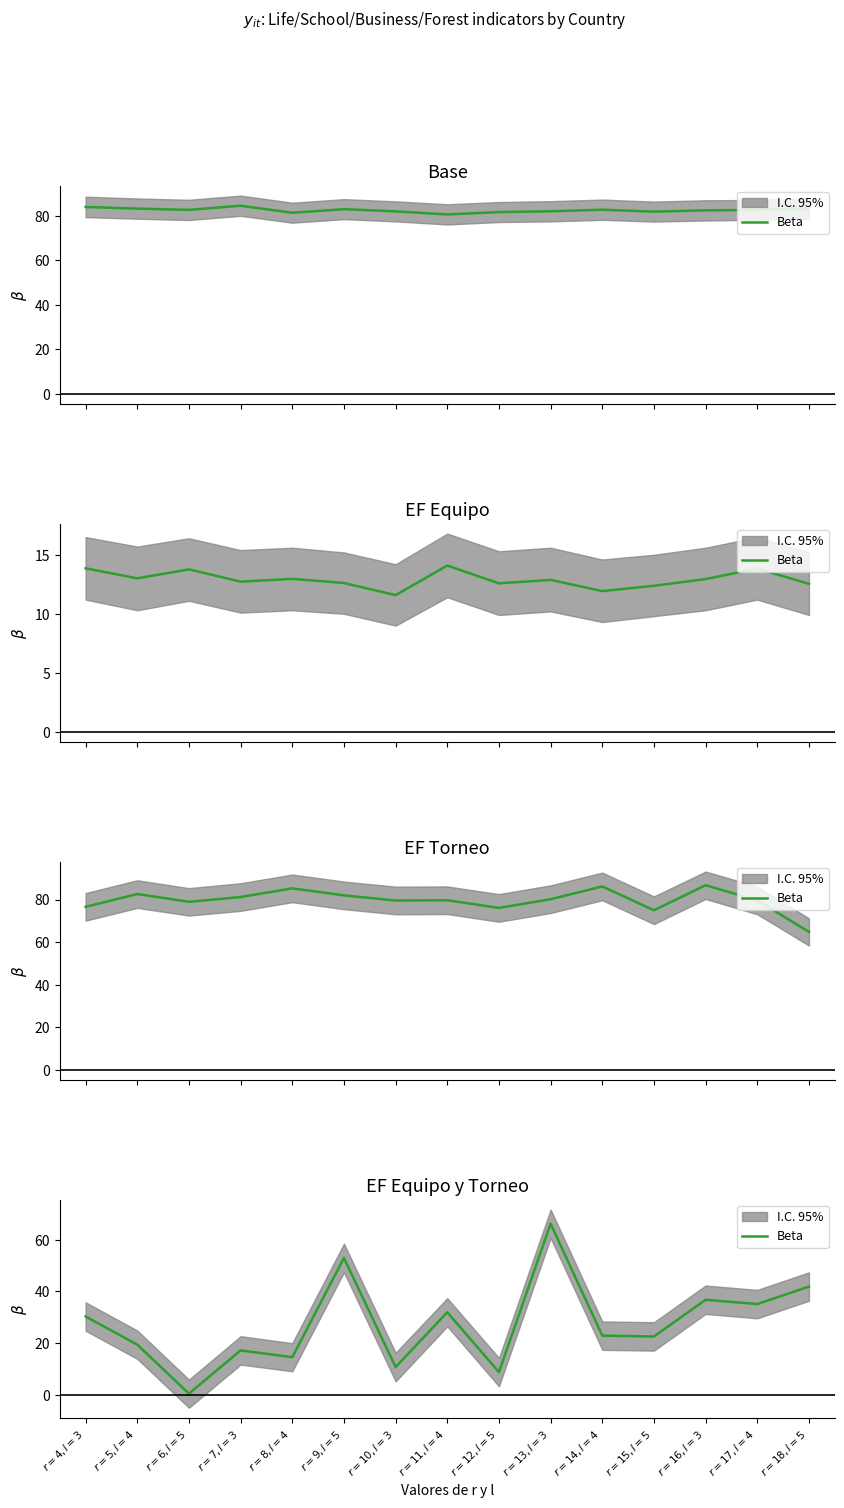

What is the sum of all values?

411.9